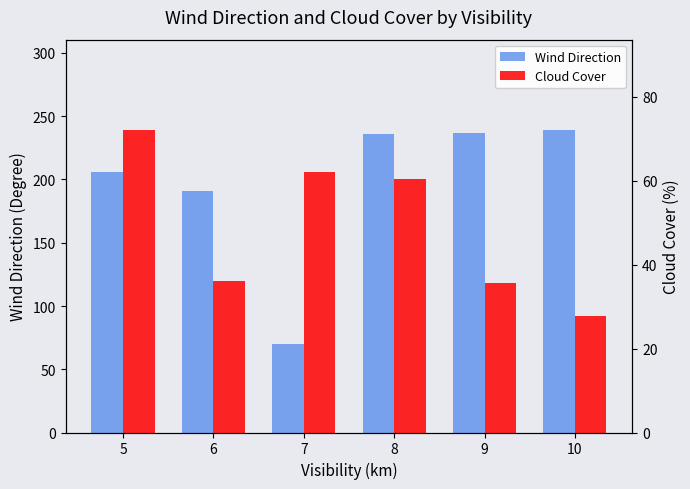

The Cloud Cover series shows 62.0 at 7. True or false?

True